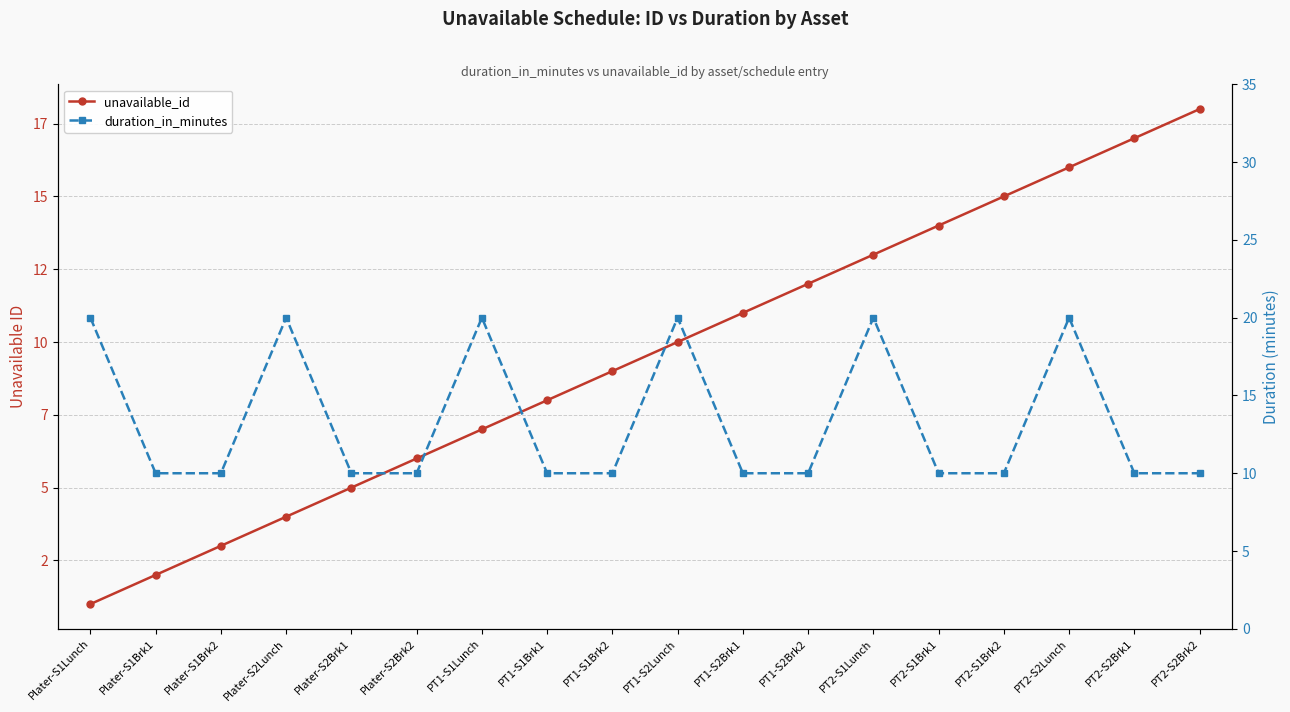

What is the value of the unavailable_id point at the 2nd from the left?

2